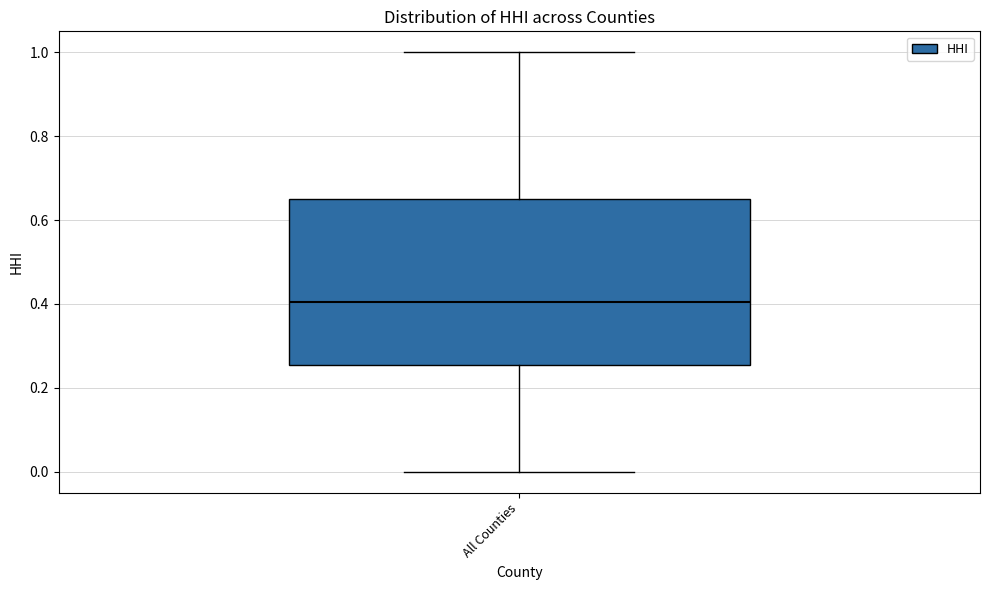

Read this box plot against the y-axis: the position of the median line, the range covered by the box, and the ends of both whiskers. The values are not printed on the chart, so give them approximately, as read against the axis.

median 0.40, box 0.26 to 0.64, whiskers 0.00 to 1.00